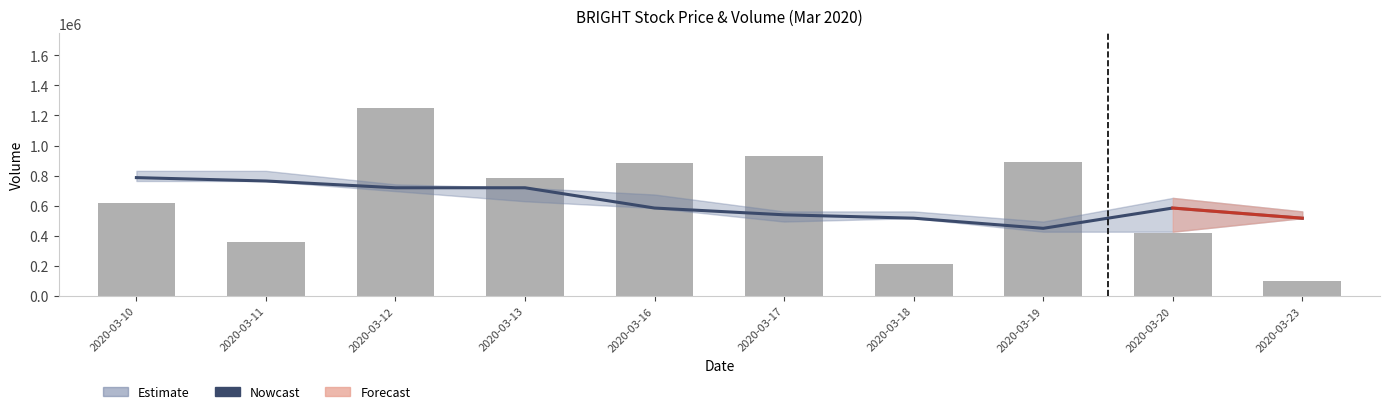

Which has a higher value, 2020-03-16 or 2020-03-12?

2020-03-12